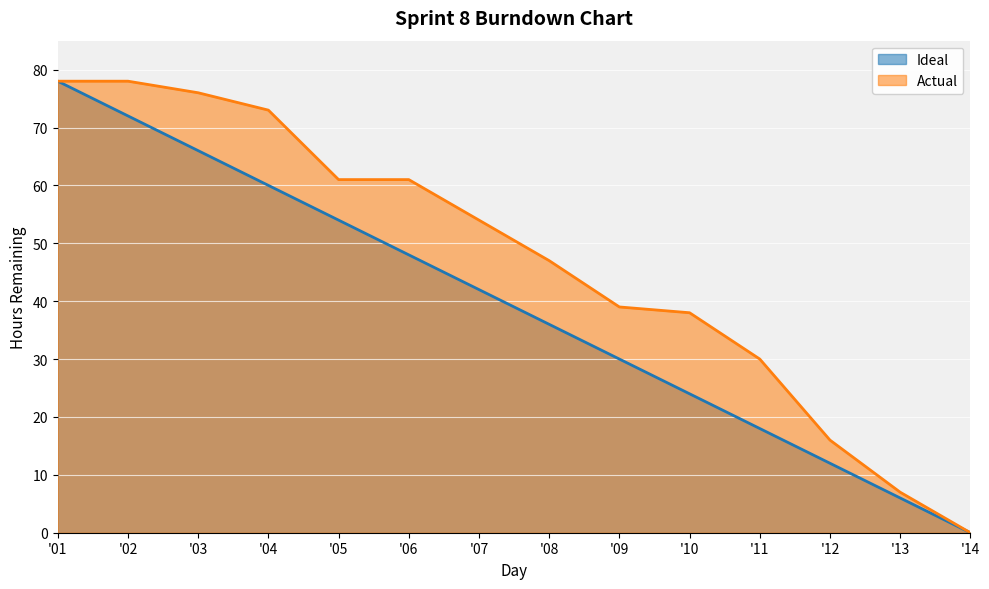

Is the value of Ideal at 04 greater than the value of Actual at 01?

No